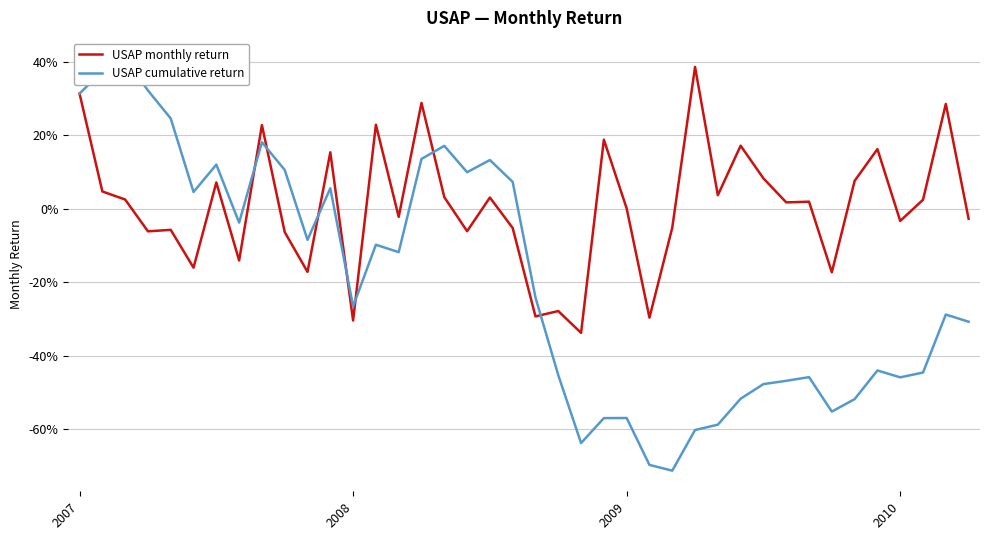

At which category is the sum across all series the highest?

2007